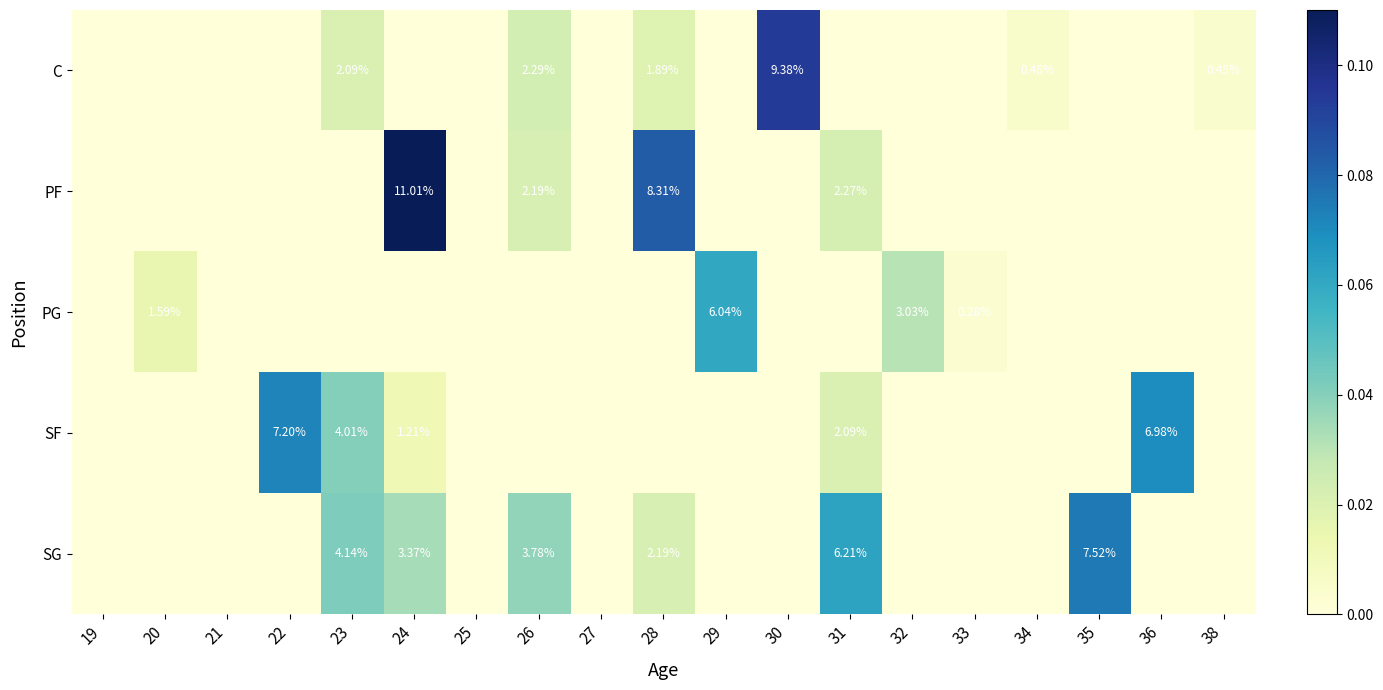

At which category is the sum across all series the highest?

24